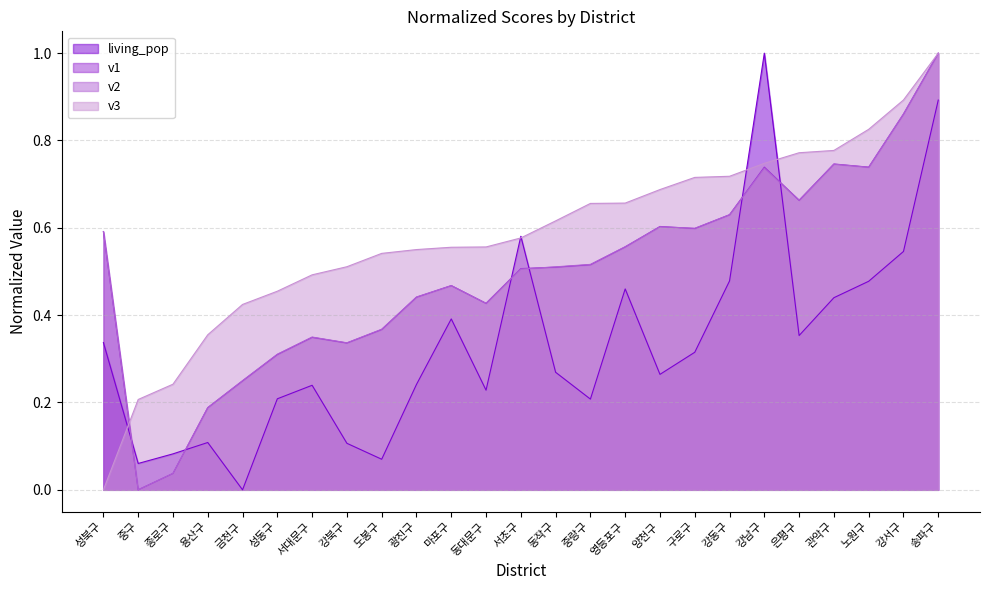

Count the number of data series in this chart.

4